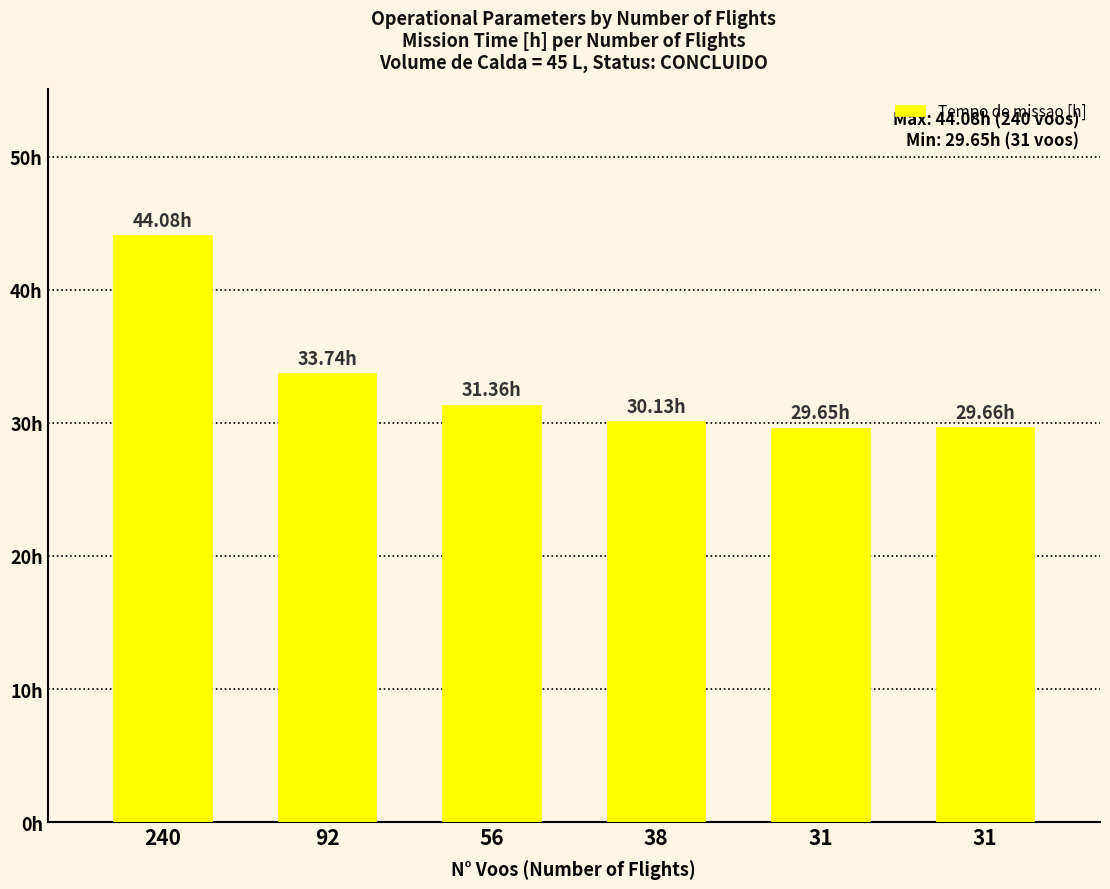

What is the difference between the maximum and second lowest values?

14.4